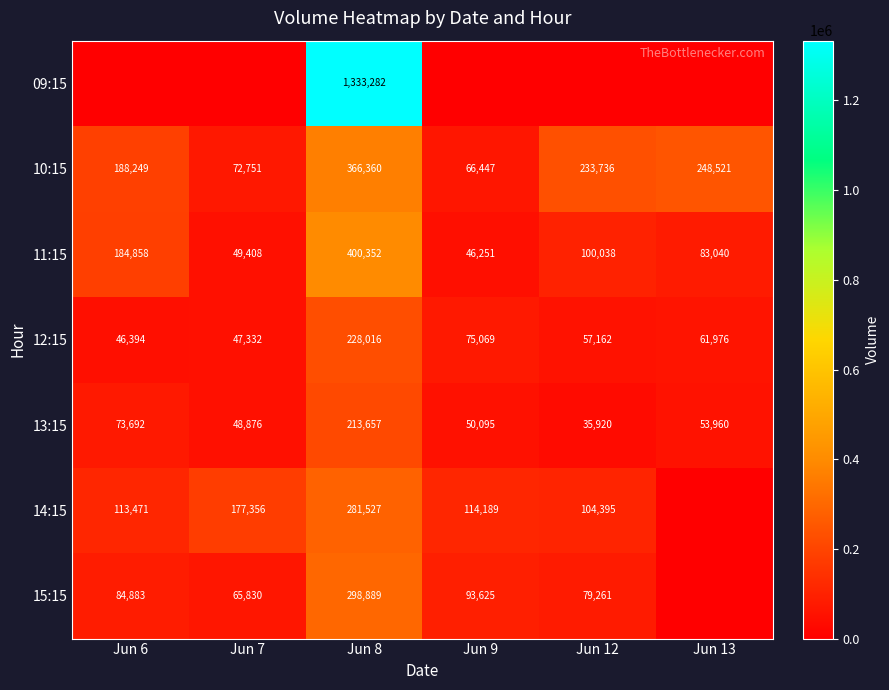

Read the 10:15 value at Jun 7.

72751